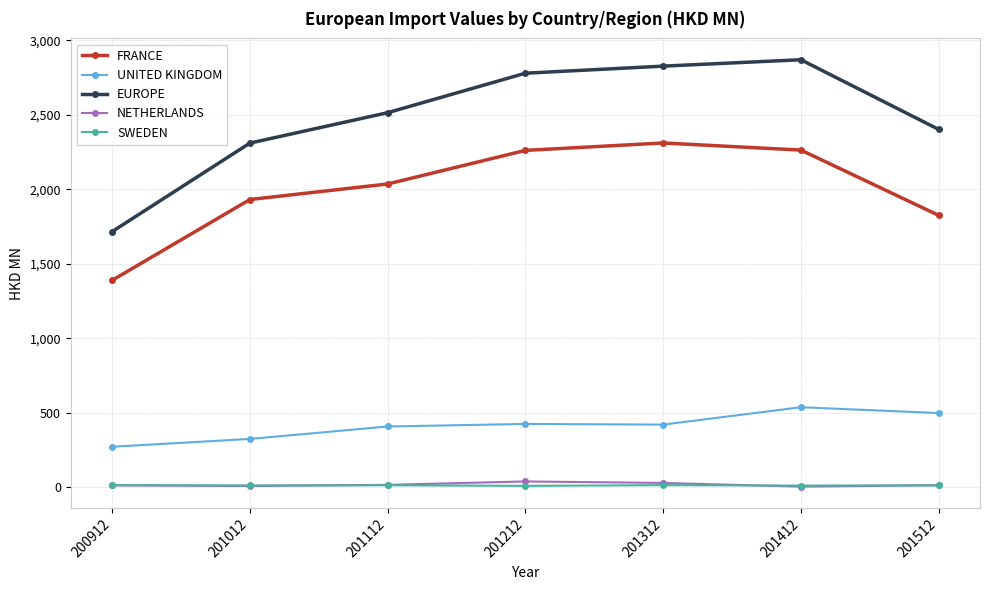

True or false: NETHERLANDS and FRANCE cross at least once.

False